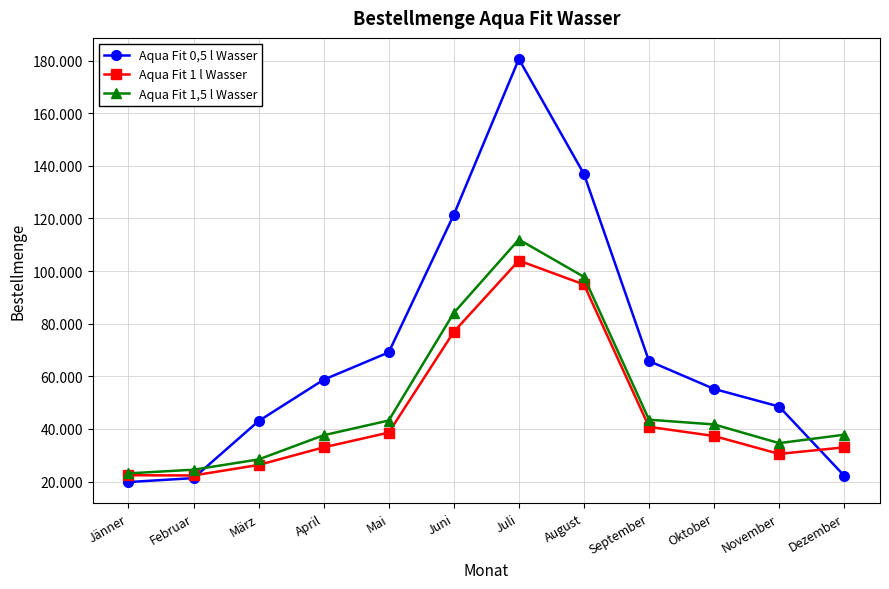

Rank the series by their average value, from highest to lowest.

Aqua Fit 0,5 l Wasser, Aqua Fit 1,5 l Wasser, Aqua Fit 1 l Wasser